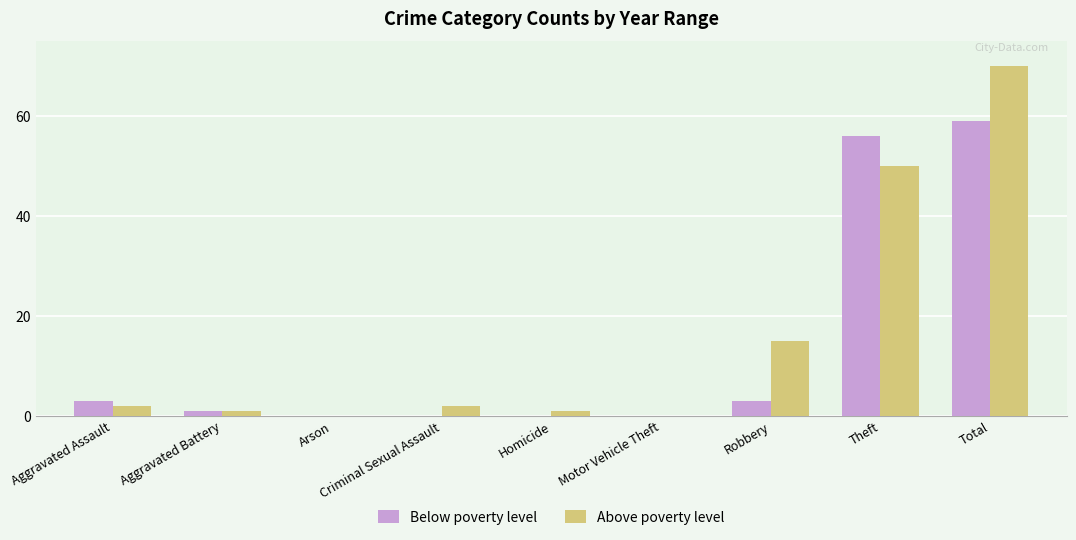

Read the Above poverty level value at Robbery, to the nearest 5.

15